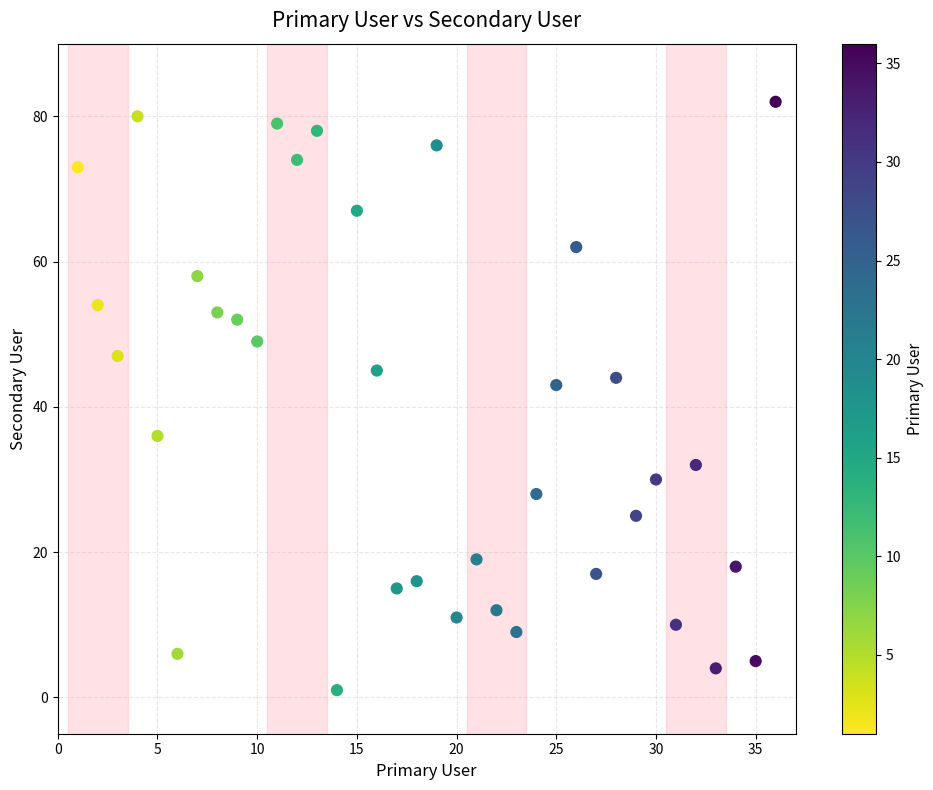

What is the range of Y values (max minus min)?

81